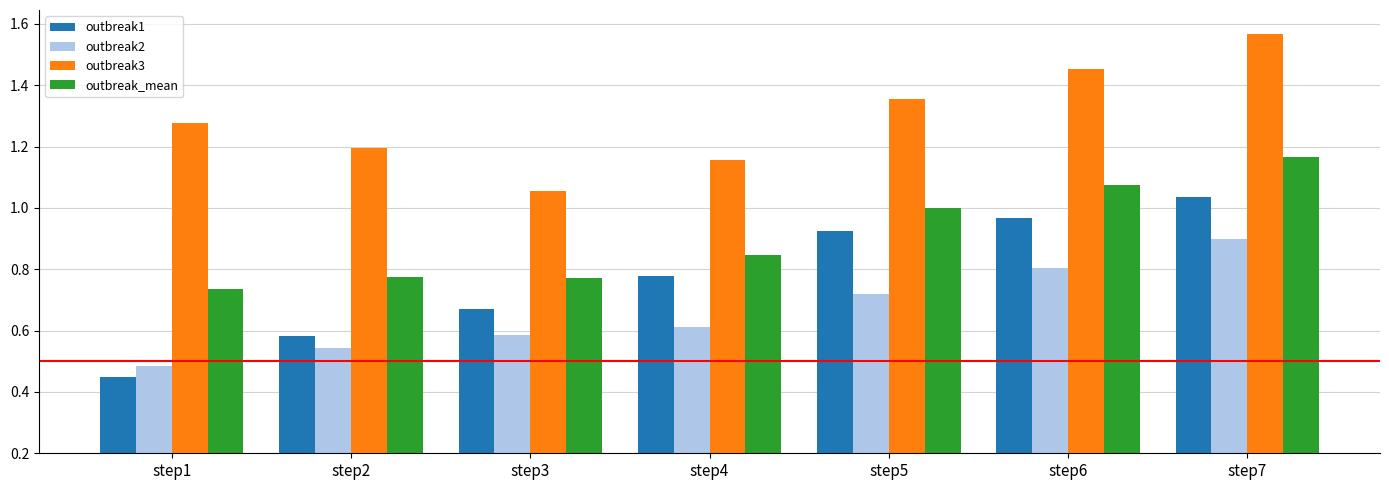

At which label is outbreak_mean closest to 0?

step1